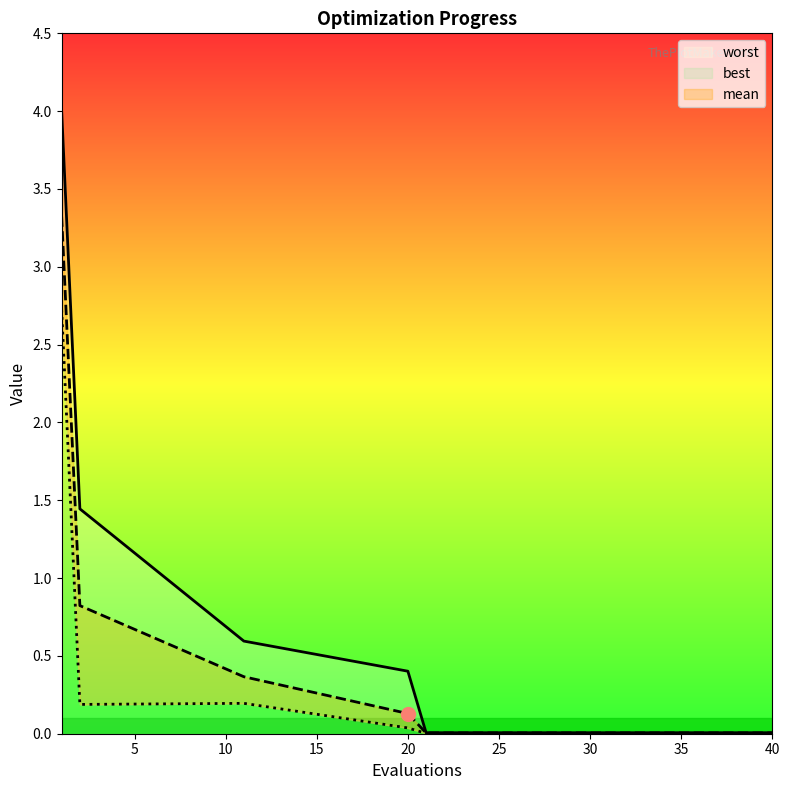

How many categories are shown in the chart?

20